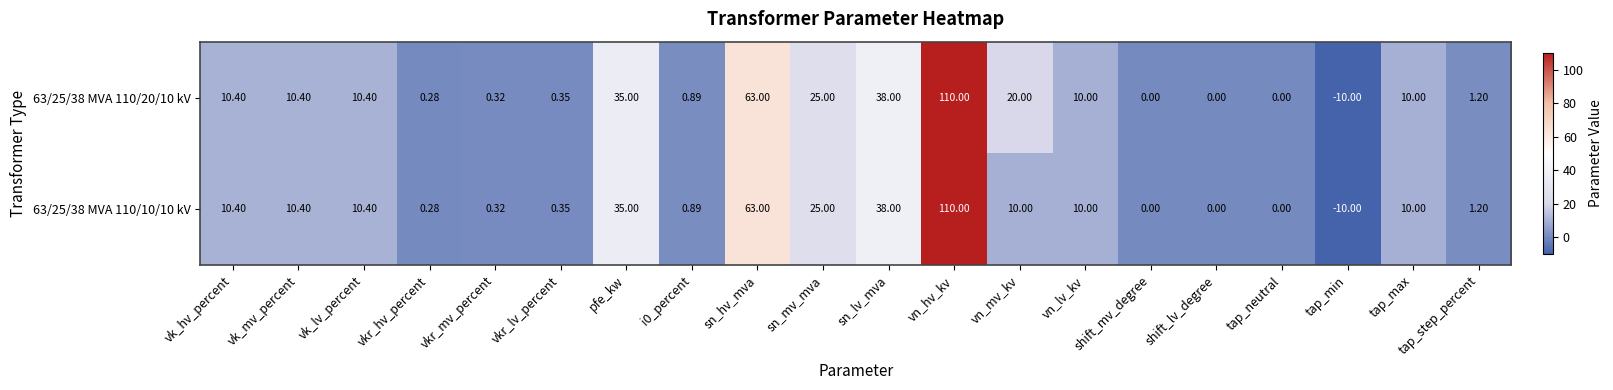

Which category has the highest value in the 63/25/38 MVA 110/10/10 kV series?

vn_hv_kv